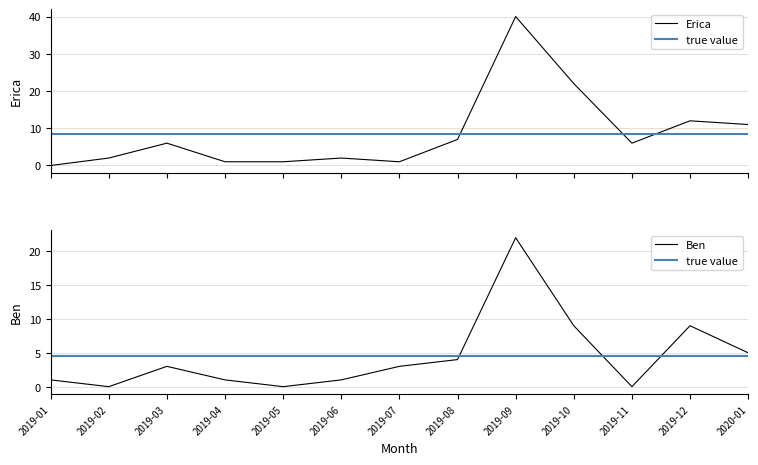

True or false: Erica has a value of 4 at 2020-01.

False